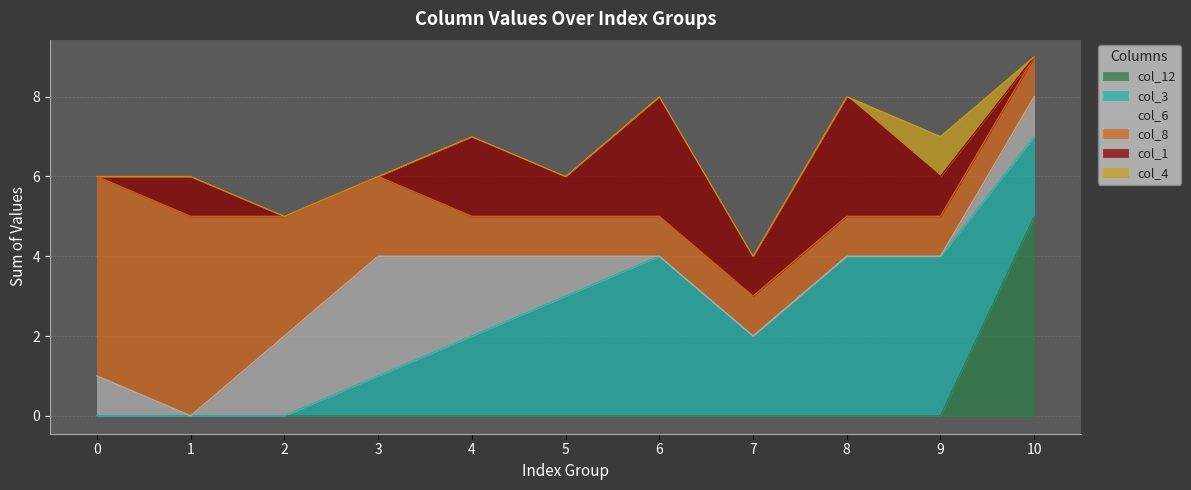

Reading left to right, transcribe all the data shown in this chart.

col_12: 0	0	0	0	0	0	0	0	0	0	5
col_3: 0	0	0	1	2	3	4	2	4	4	2
col_6: 1	0	2	3	2	1	0	0	0	0	1
col_8: 5	5	3	2	1	1	1	1	1	1	1
col_1: 0	1	0	0	2	1	3	1	3	1	0
col_4: 0	0	0	0	0	0	0	0	0	1	0